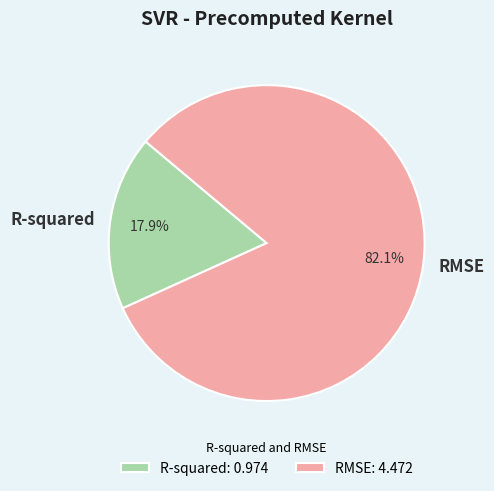

To the nearest percent, what percentage of the pie is R-squared?

18%